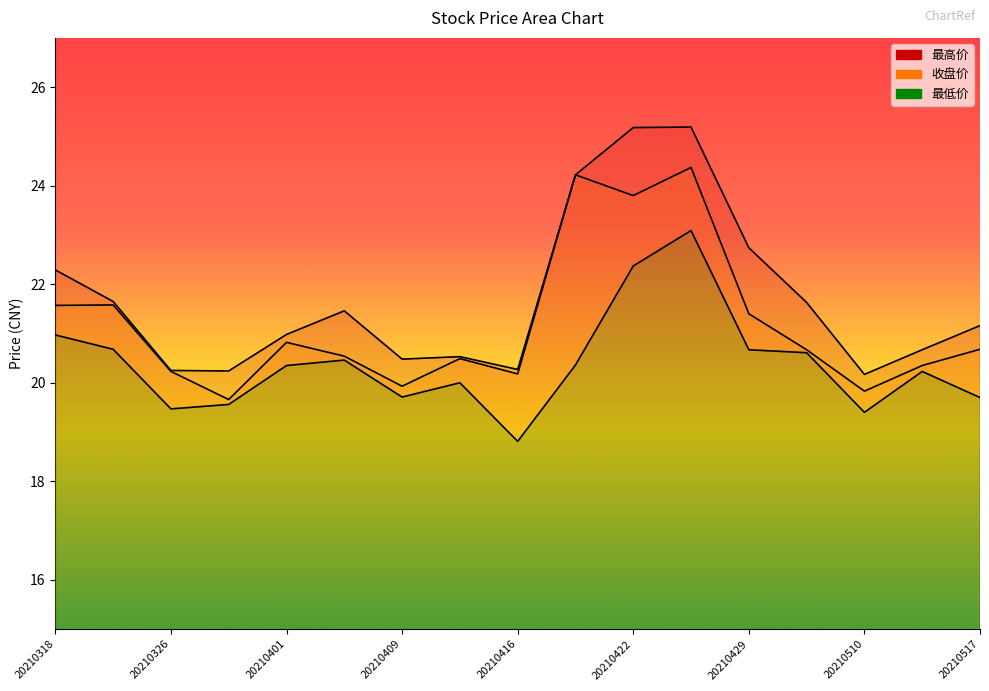

True or false: 最高价 has a value of 36.0 at 20210429.

False